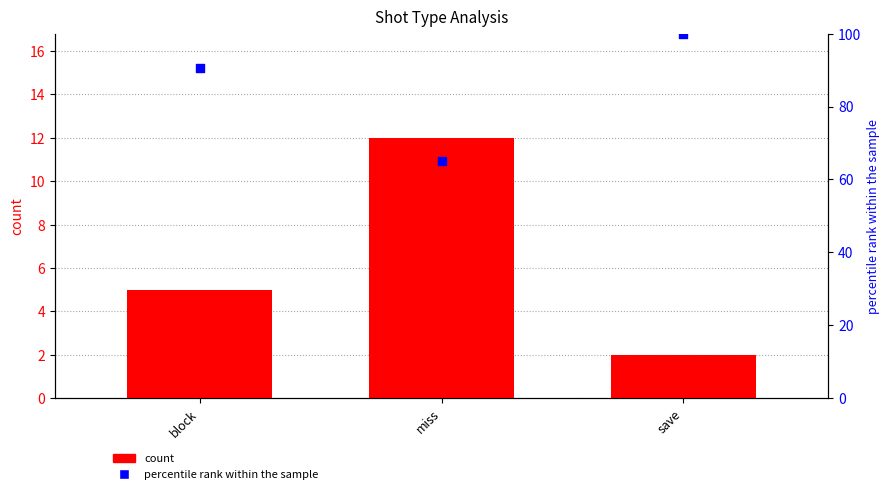

At which category is the sum across all series the highest?

save